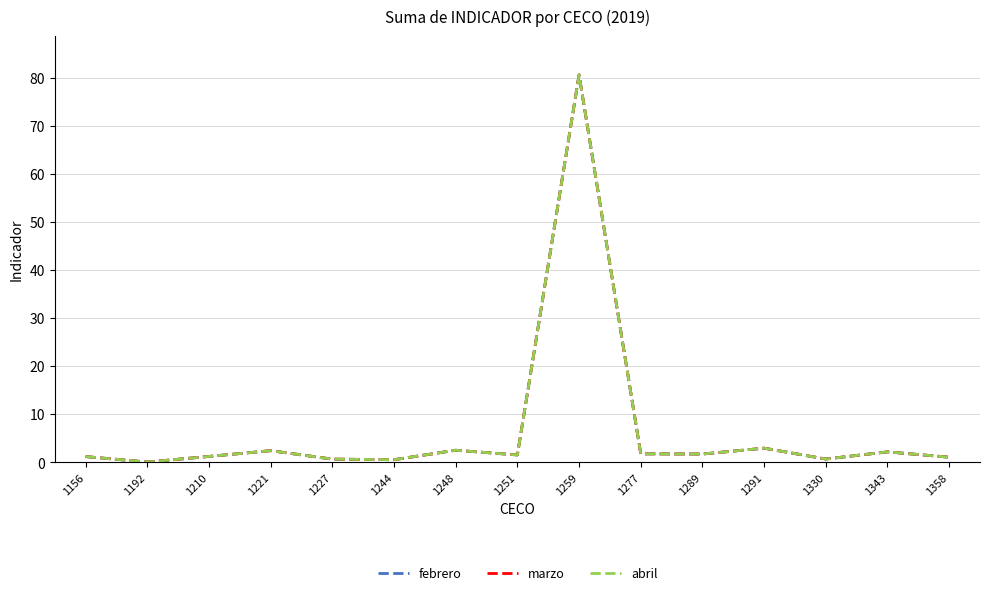

Is this an area chart (filled region under the line)?

No